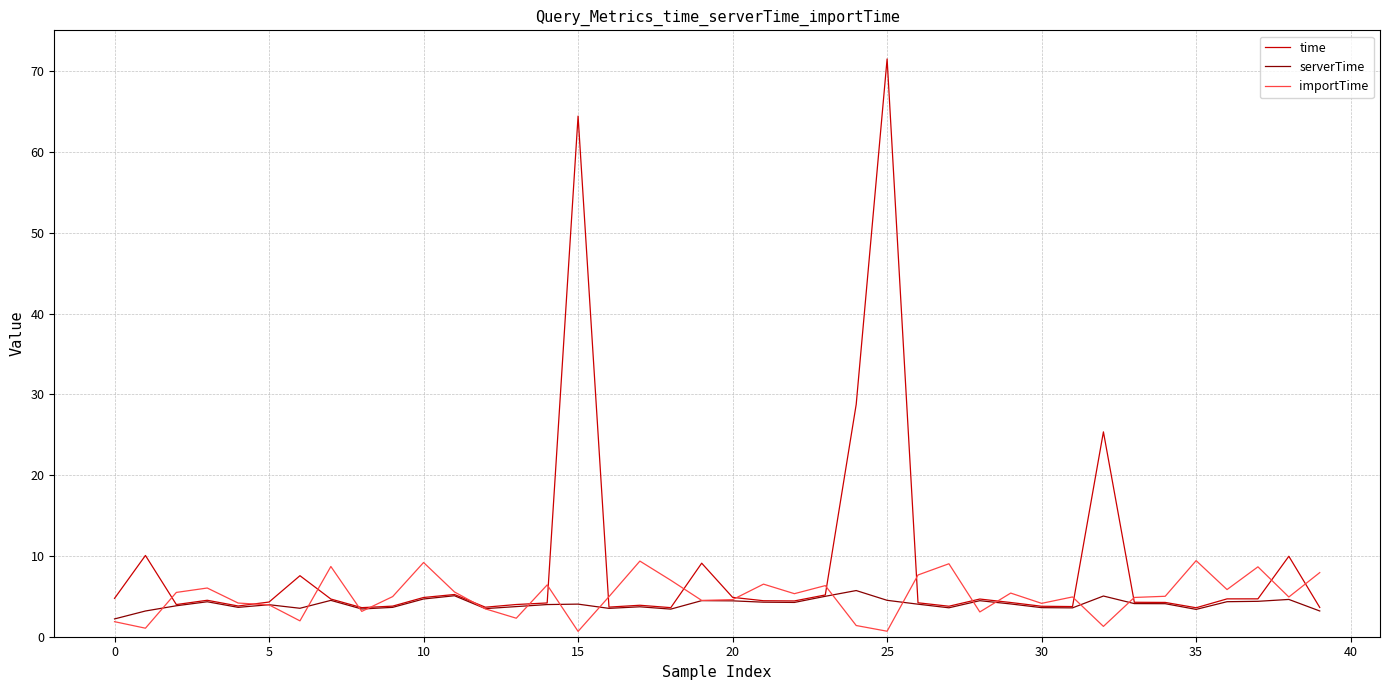

List the series in order of their peak value, highest first.

time, importTime, serverTime